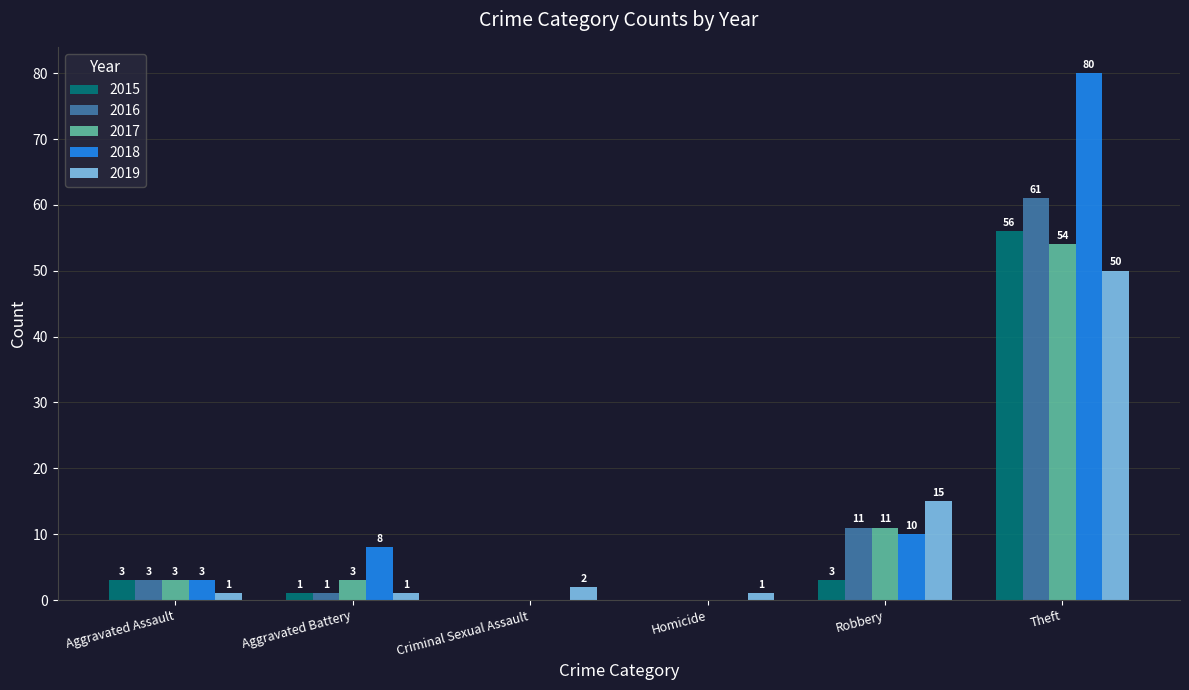

Read the 2018 value at Robbery, to the nearest 5.

10